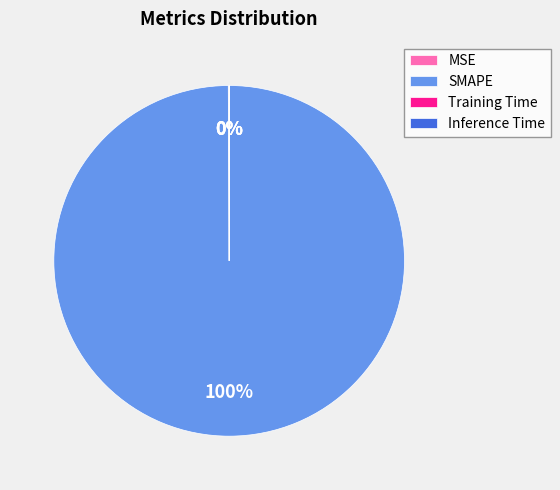

What is the largest slice in the pie chart?

SMAPE